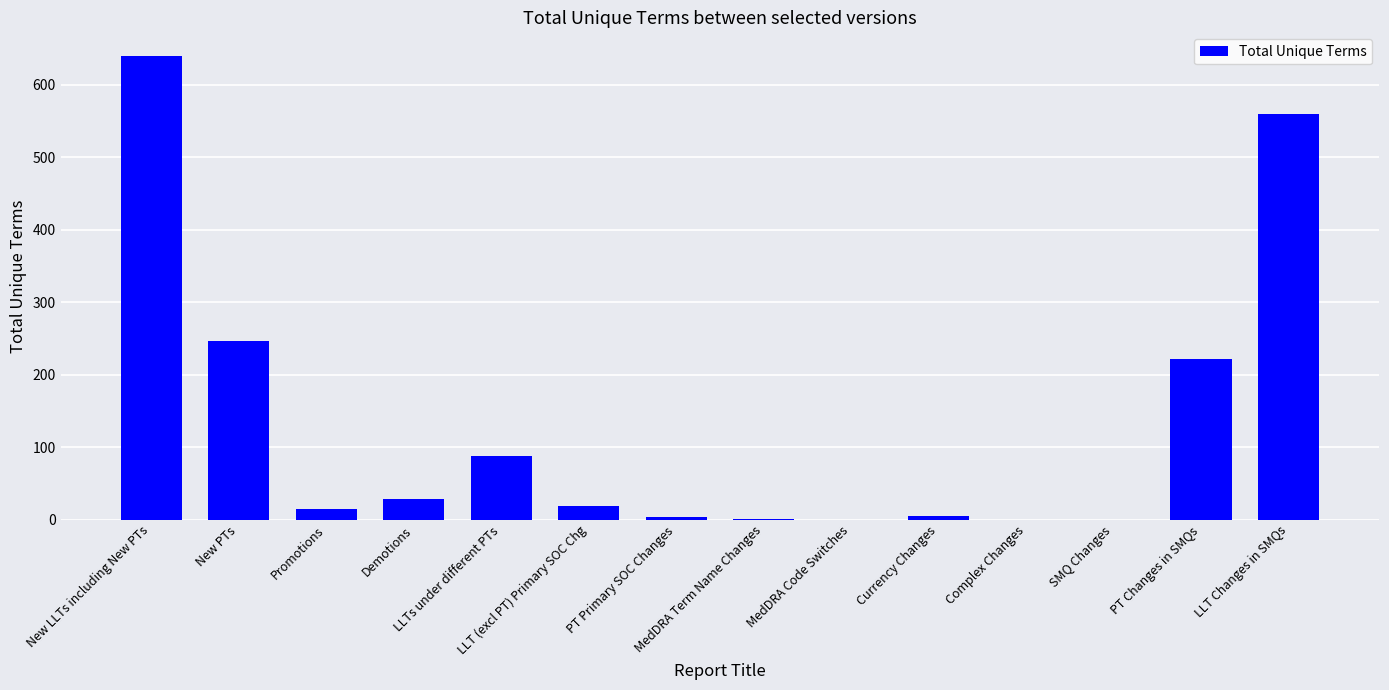

How many distinct data groups are displayed?

1